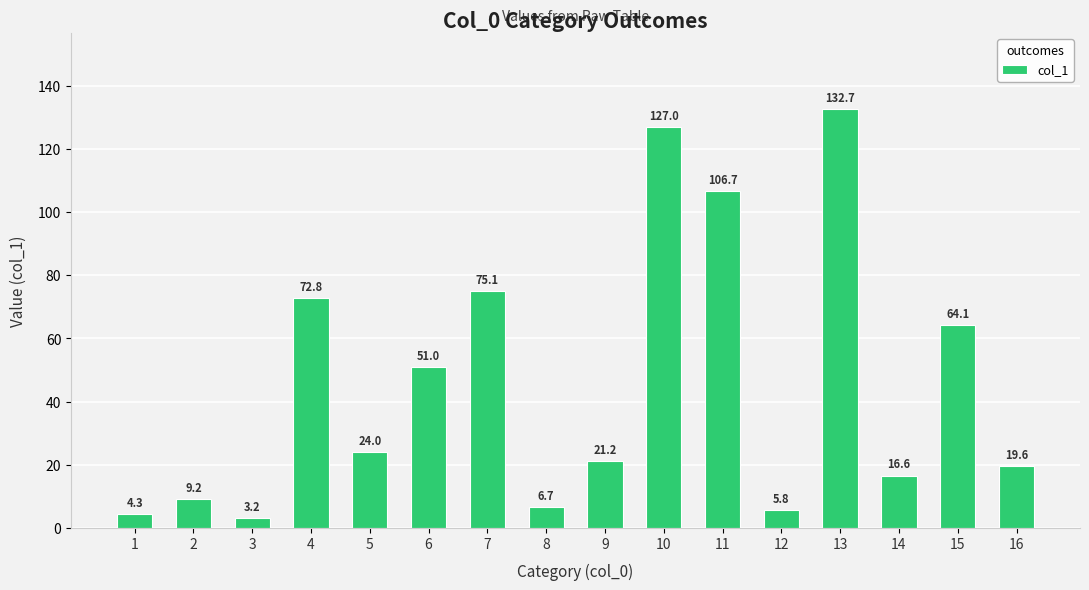

How many data points does each series have?

16